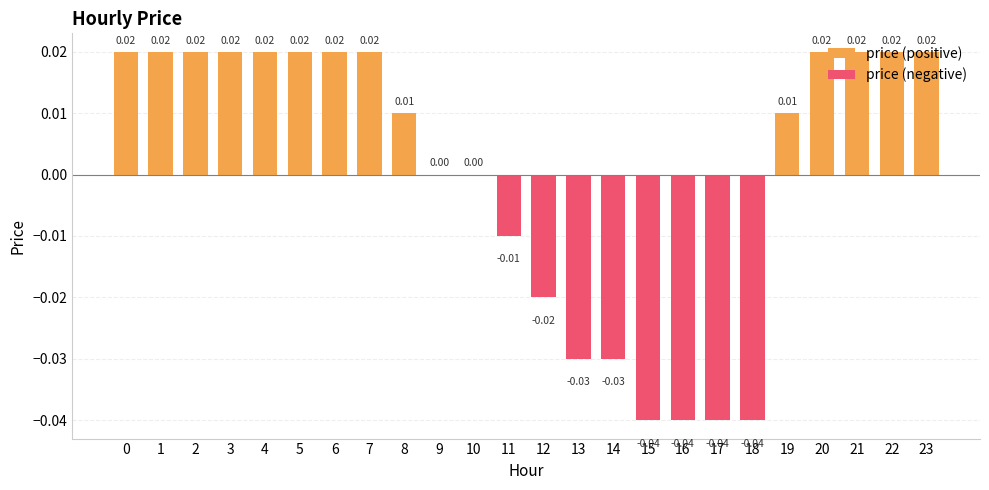

Which has a higher value, 7 or 15?

7